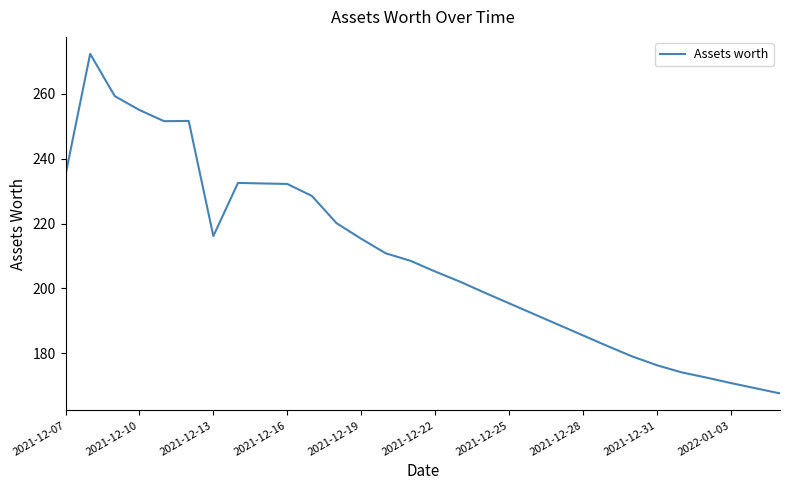

What is the greatest value displayed?

272.3